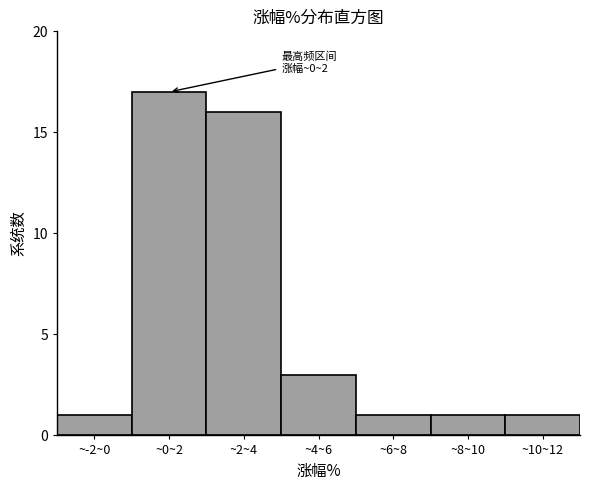

Reading left to right, what are all the values shown in this chart?

~-2~0=1	~0~2=17	~2~4=16	~4~6=3	~6~8=1	~8~10=1	~10~12=1